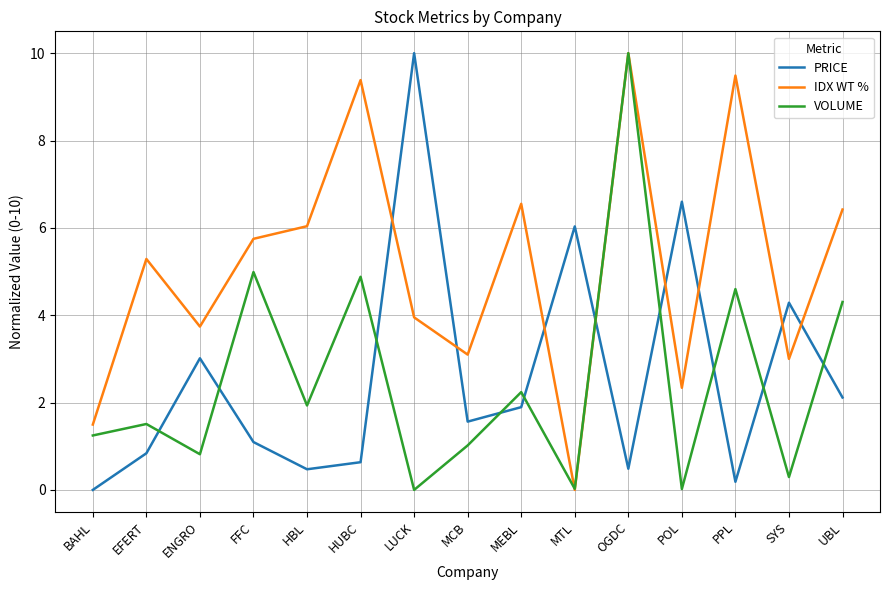

Is it true that VOLUME equals 0.7 at EFERT?

False